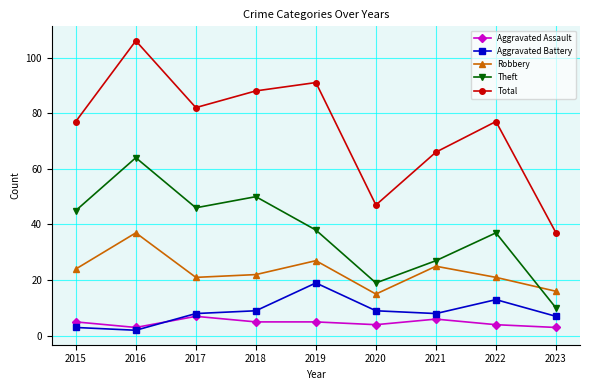

Which category has the highest value across all series?

2016